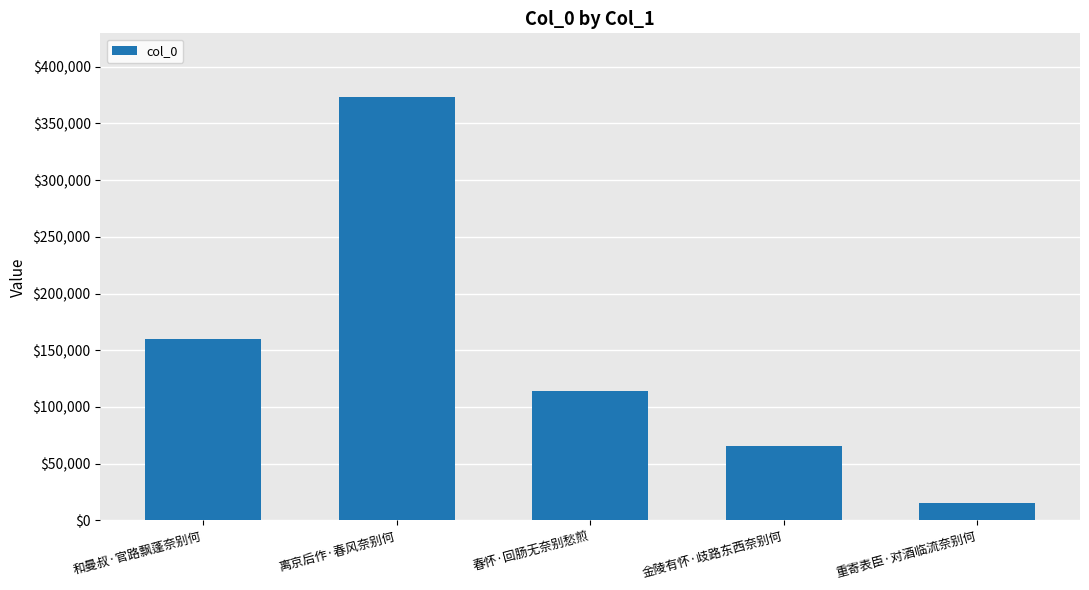

Rank the categories by value from lowest to highest.

重寄表臣·对酒临流奈别何, 金陵有怀·歧路东西奈别何, 春怀·回肠无奈别愁煎, 和曼叔·官路飘蓬奈别何, 离京后作·春风奈别何